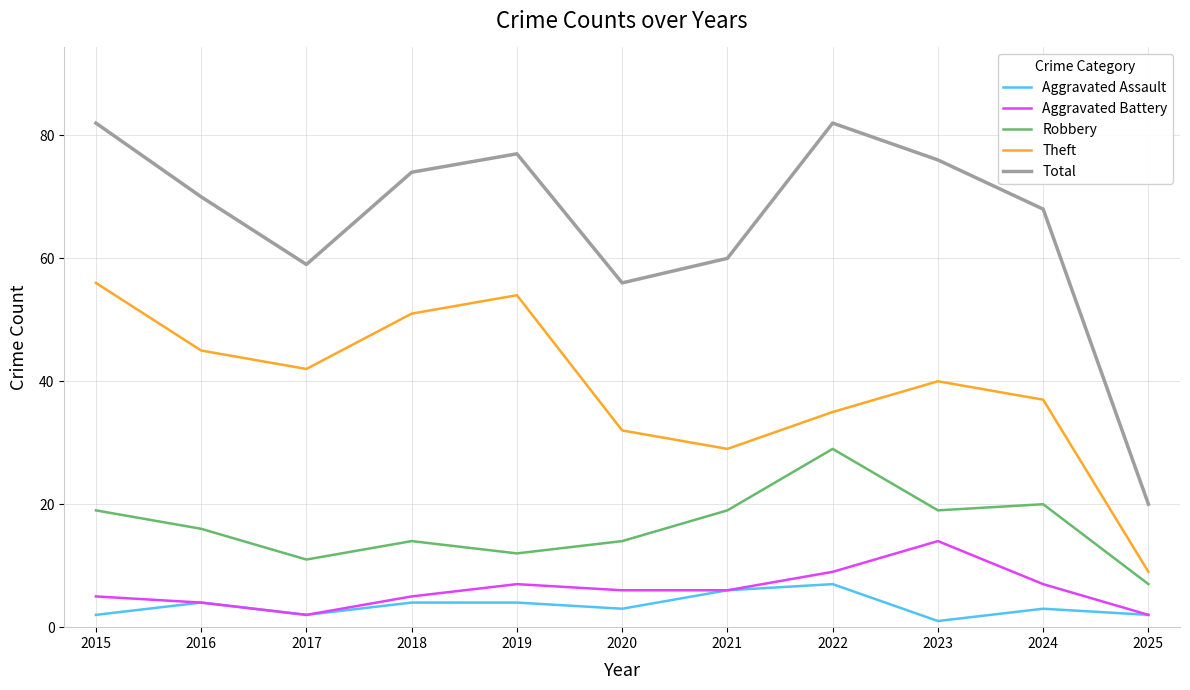

Rank the series by their maximum value, from highest to lowest.

Total, Theft, Robbery, Aggravated Battery, Aggravated Assault